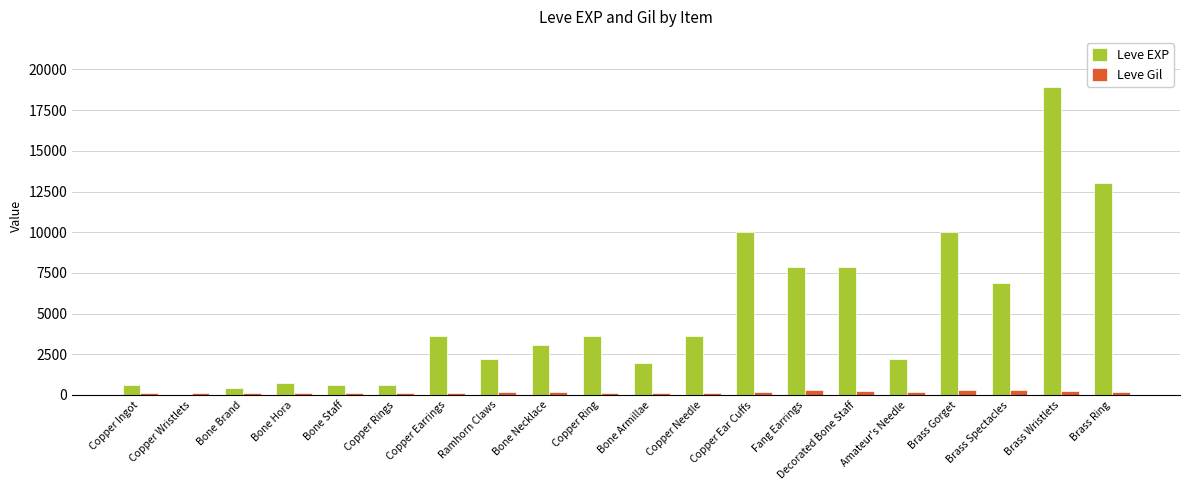

The Leve EXP series shows 2361 at Copper Earrings. True or false?

False